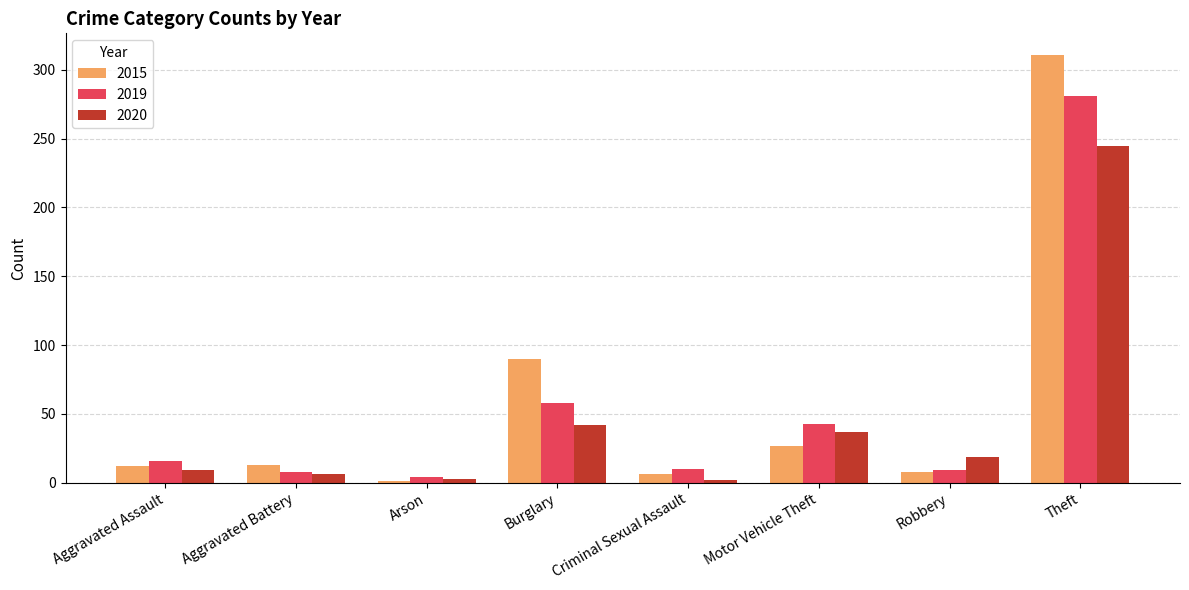

Where does the 2020 series first go above 19?

Burglary